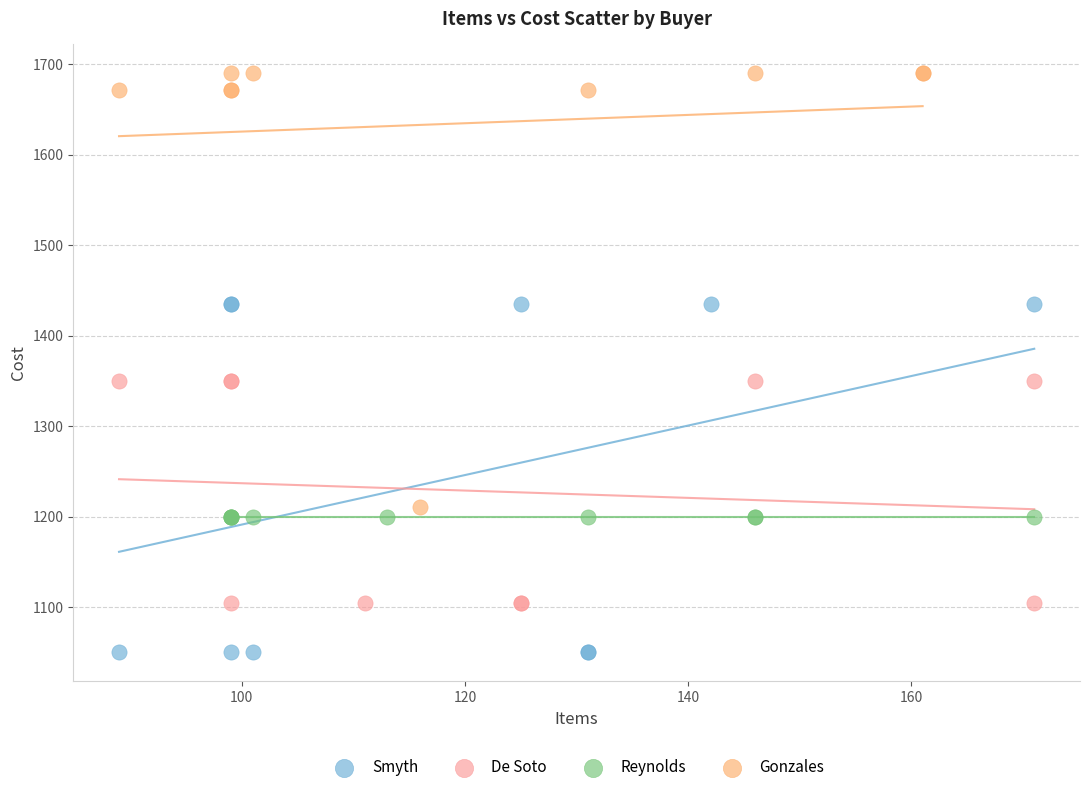

Which series contains the highest Y value?

Gonzales